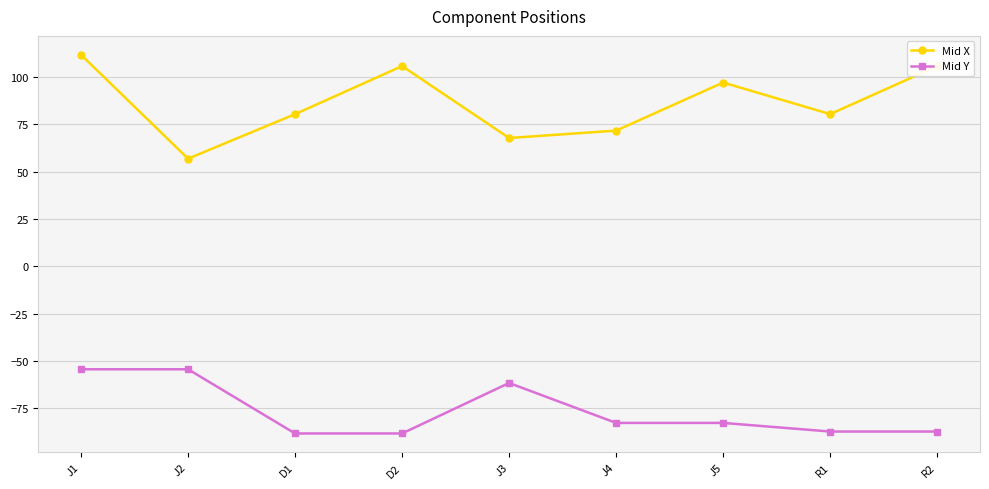

What is the sum of the Mid Y values at R2 and J1?

-141.6